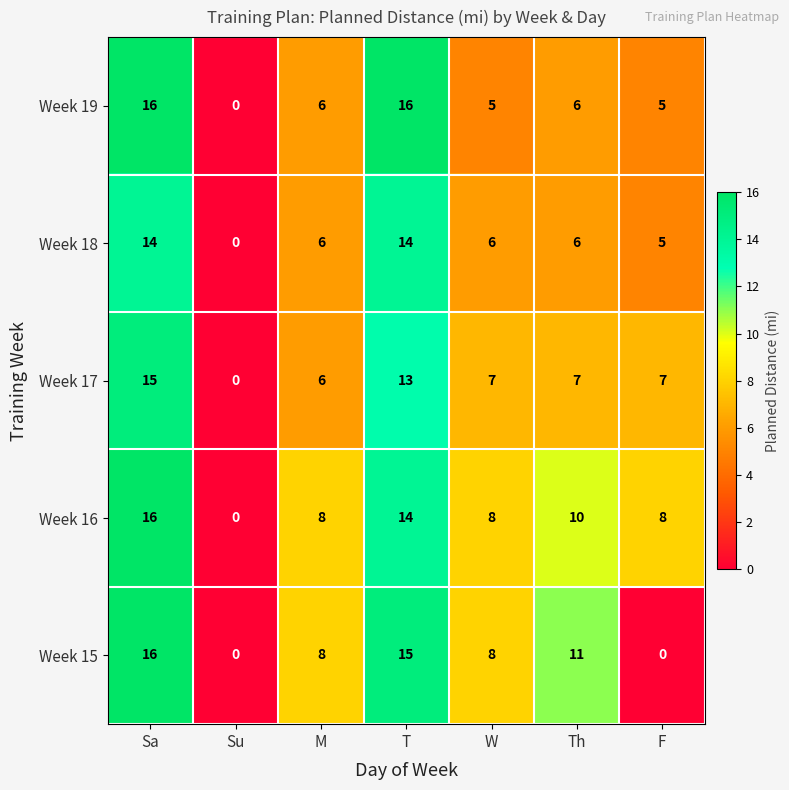

At which category is the sum across all series the highest?

Sa